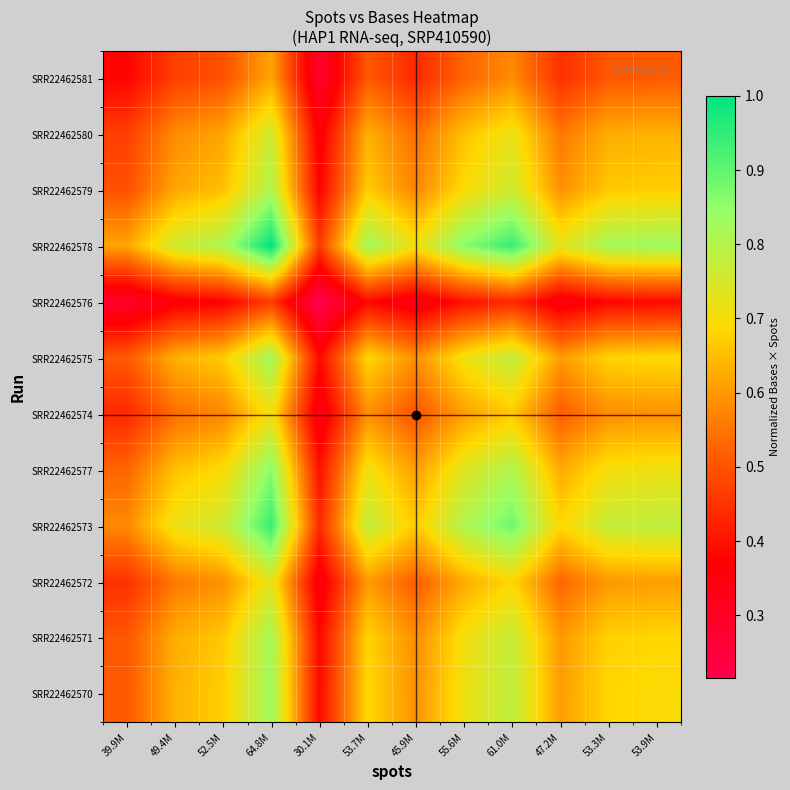

Between 45.9M and 52.5M, which is larger?

52.5M